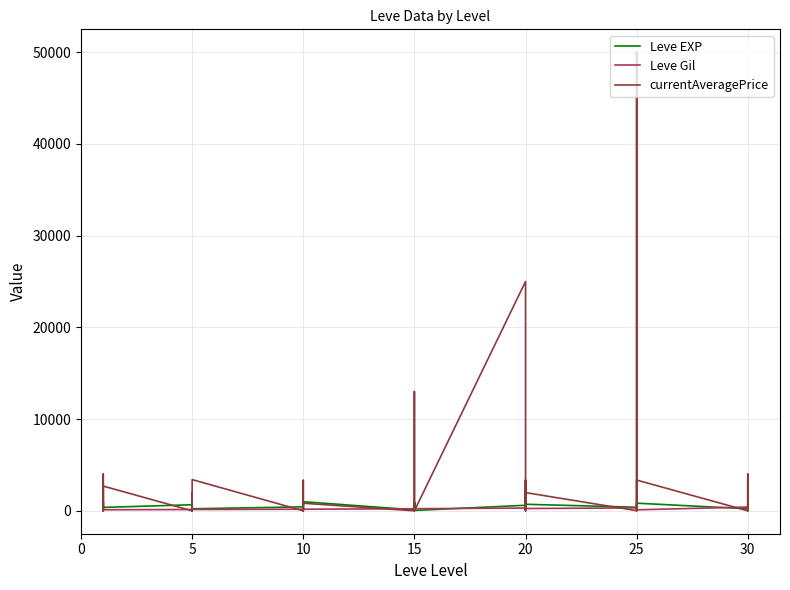

Which category has the lowest value in the currentAveragePrice series?

5